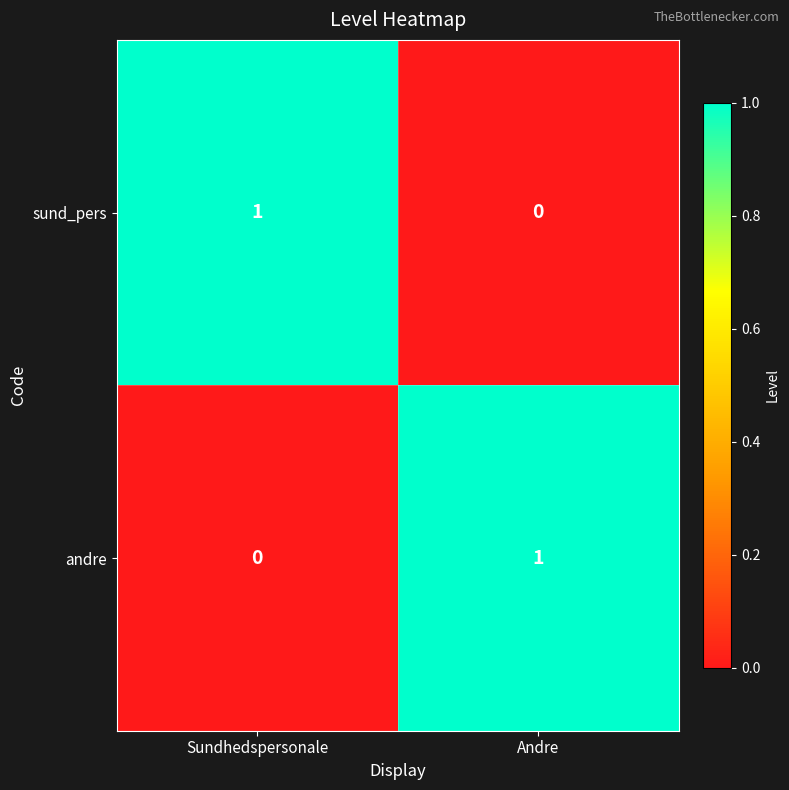

Where is sund_pers nearest to the value 0?

Andre